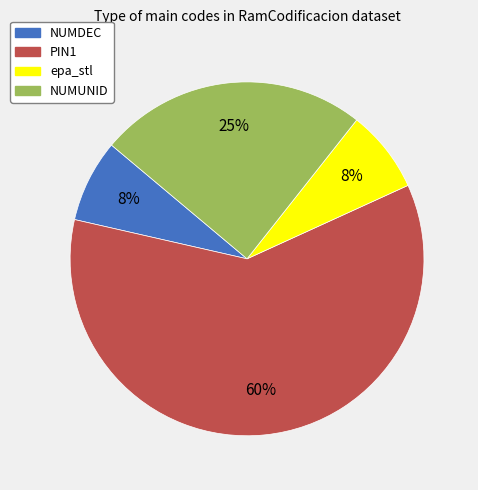

Between epa_stl and NUMUNID, which is larger?

NUMUNID